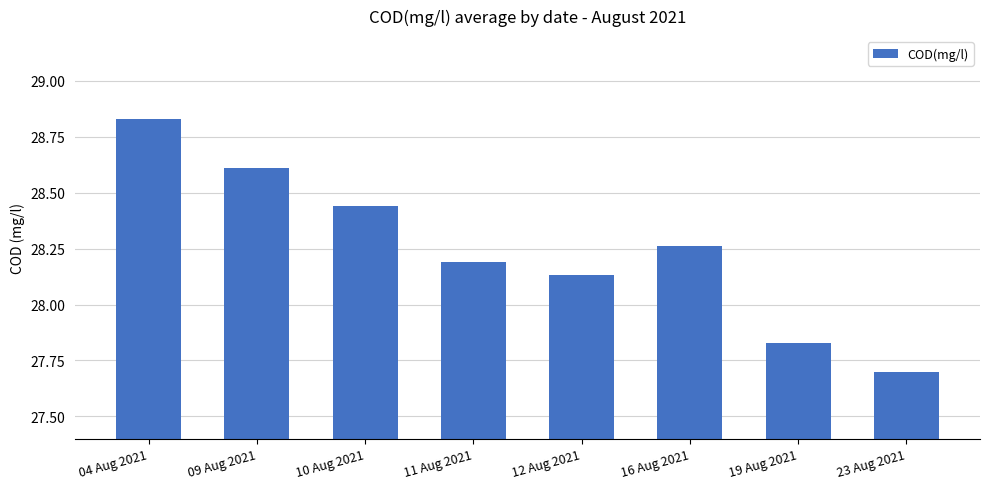

Which label corresponds to the largest value in the chart?

04 Aug 2021